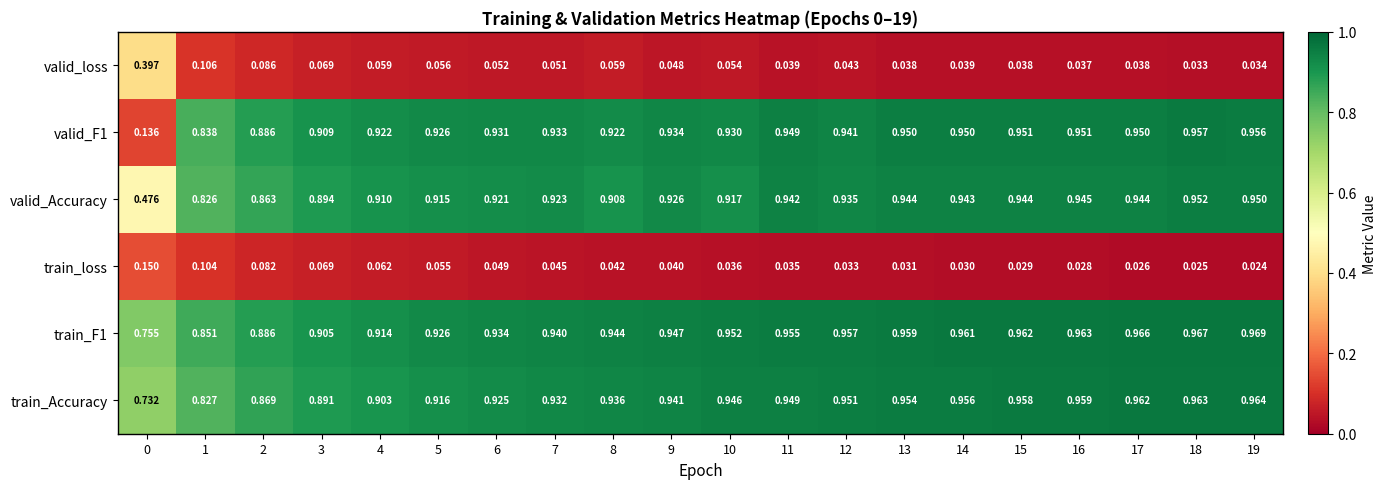

Between 2 and 17, which series saw the biggest shift?

train_Accuracy